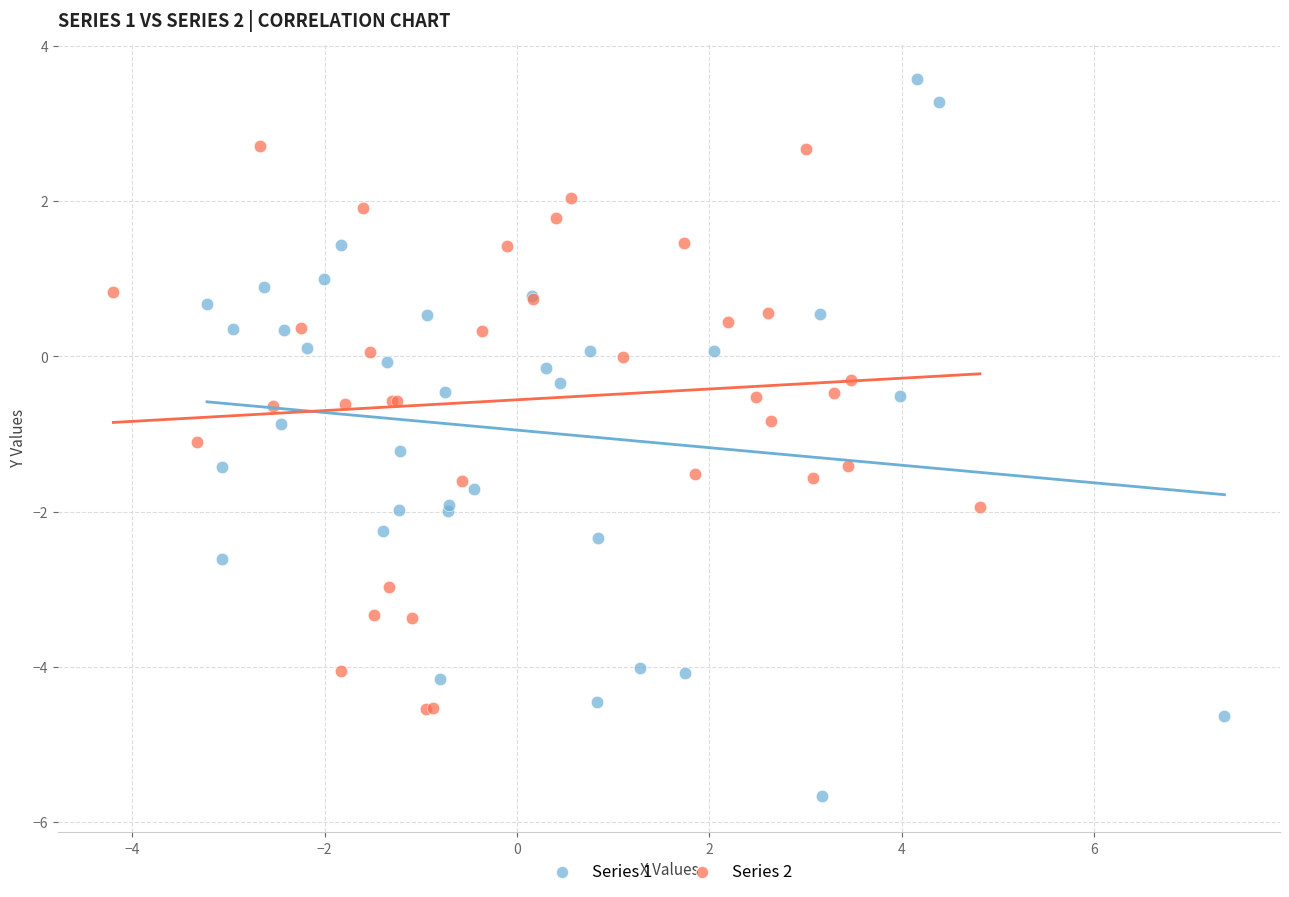

Which series has the widest spread of Y values?

Series 1